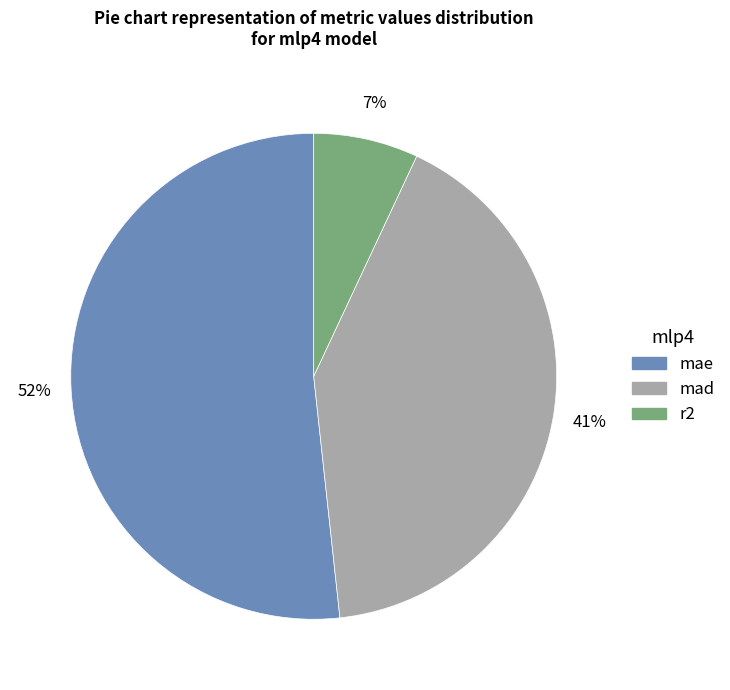

To the nearest percent, what portion does mae represent?

52%